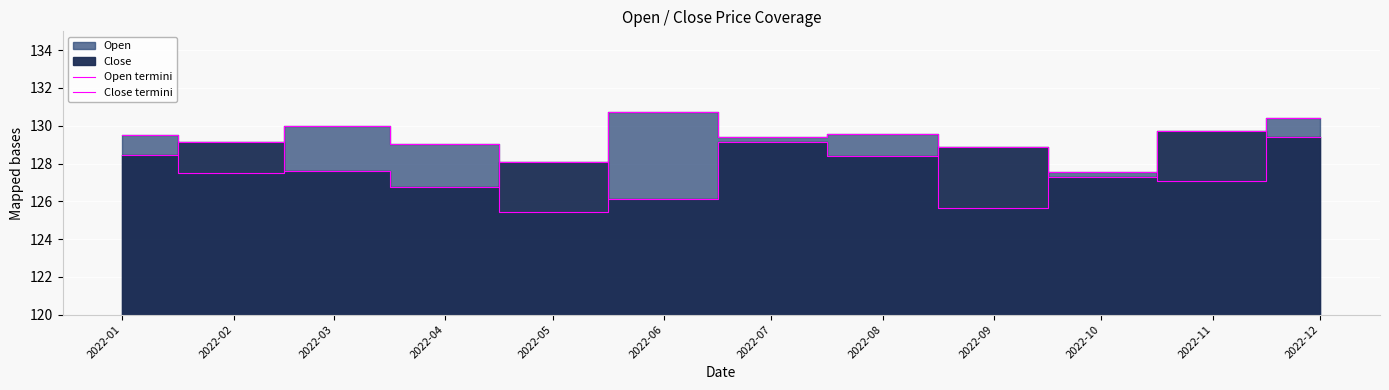

List the series in order of their overall mean, highest first.

Open termini, Close termini